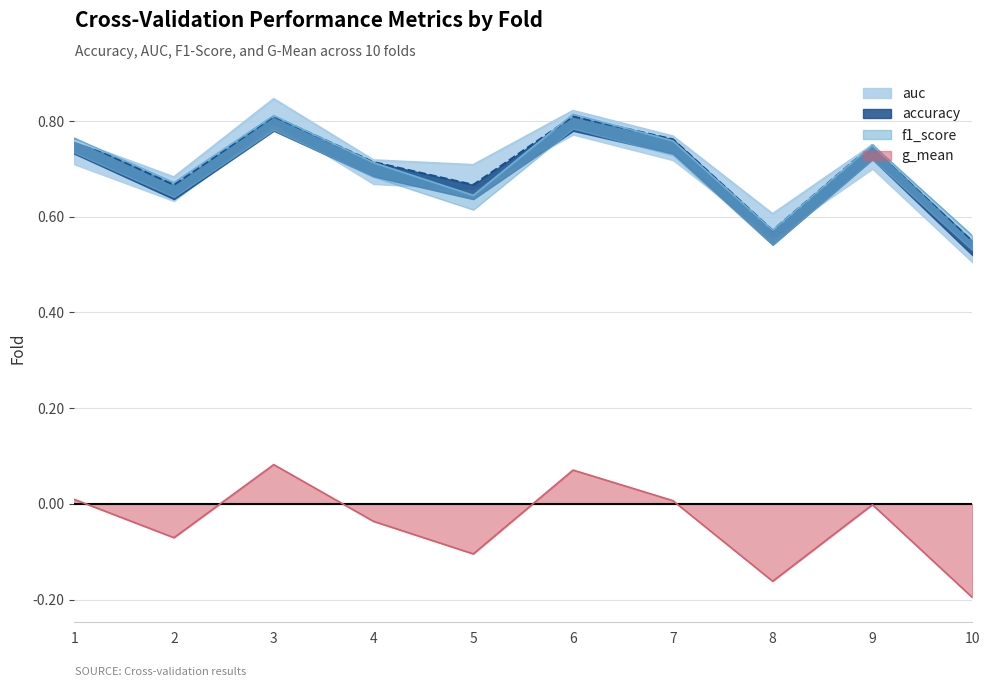

At which label does accuracy reach its peak?

3